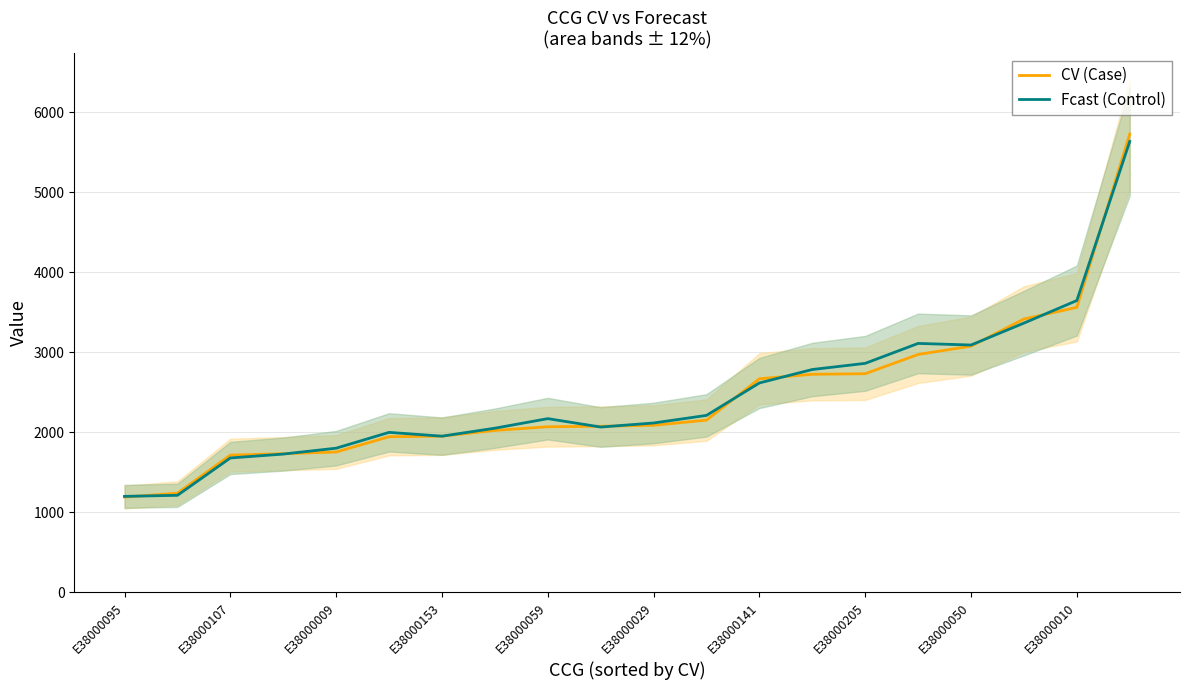

What position from the right is 19?

1